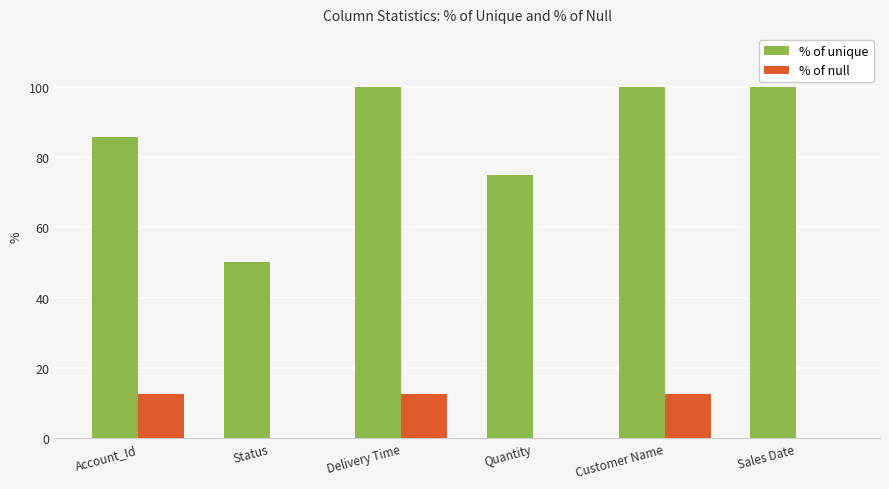

Is it true that % of unique equals 100.0 at Delivery Time?

True